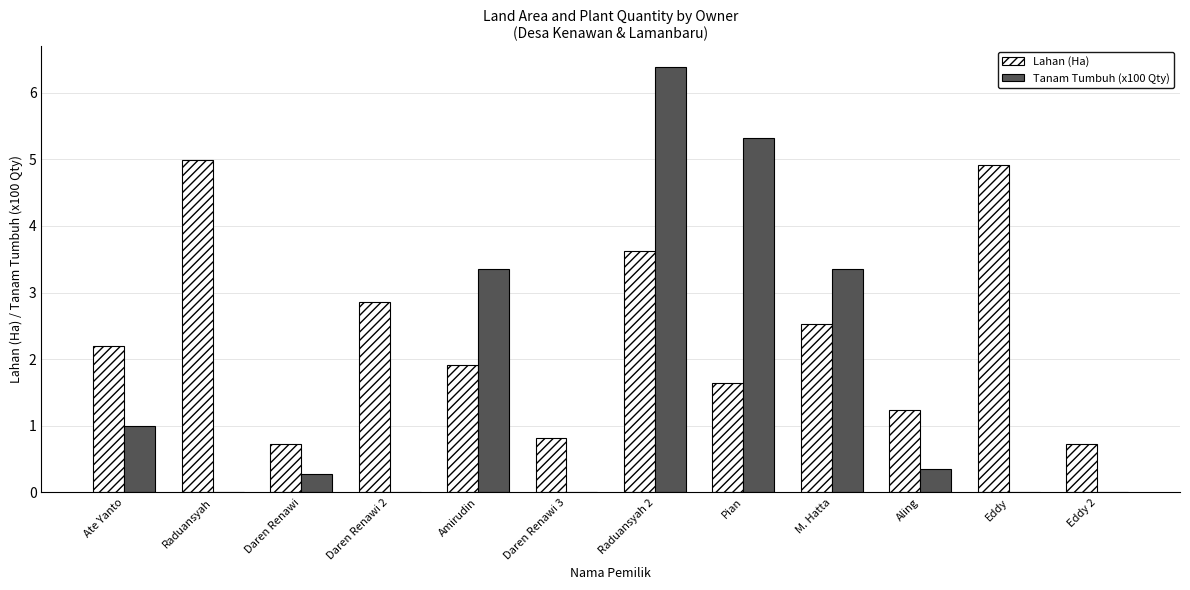

What is the sum of all Lahan (Ha) values?

28.2